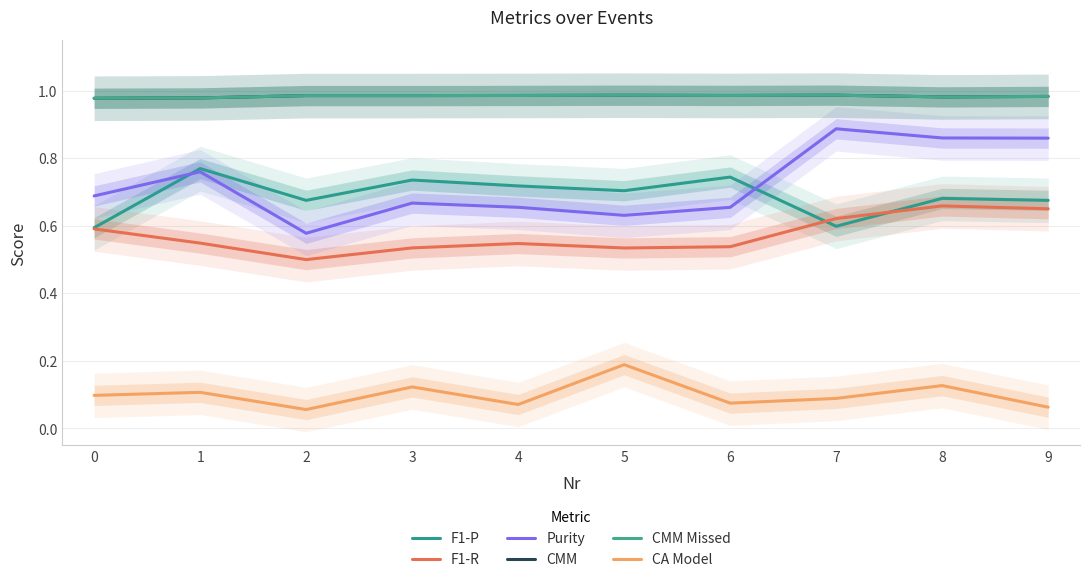

Where is the first local maximum for Purity?

1